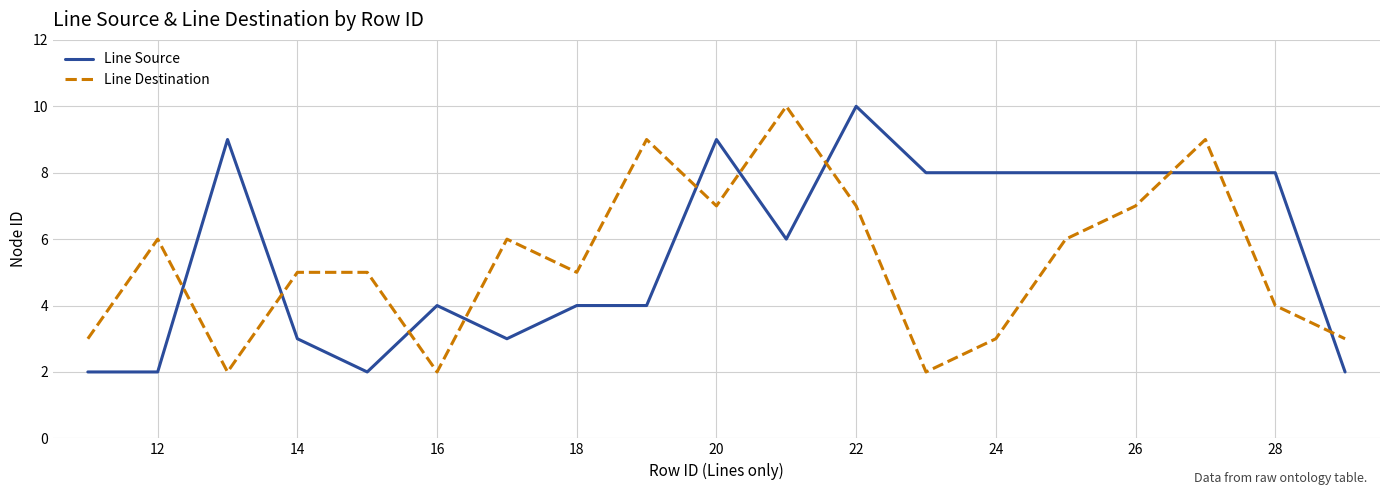

What are all the series names shown in the legend?

Line Source, Line Destination